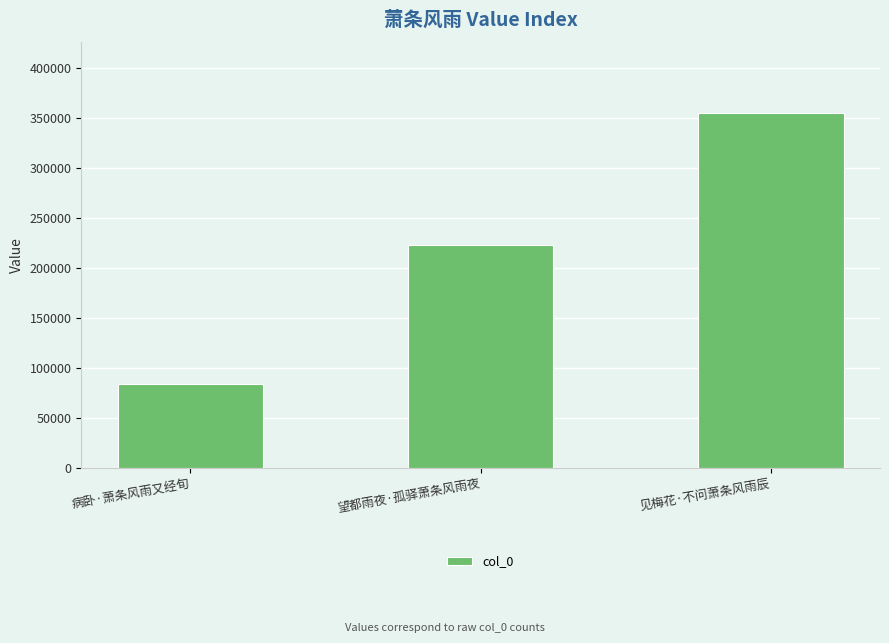

True or false: the data shows 84952 at 望都雨夜·孤驿萧条风雨夜.

False